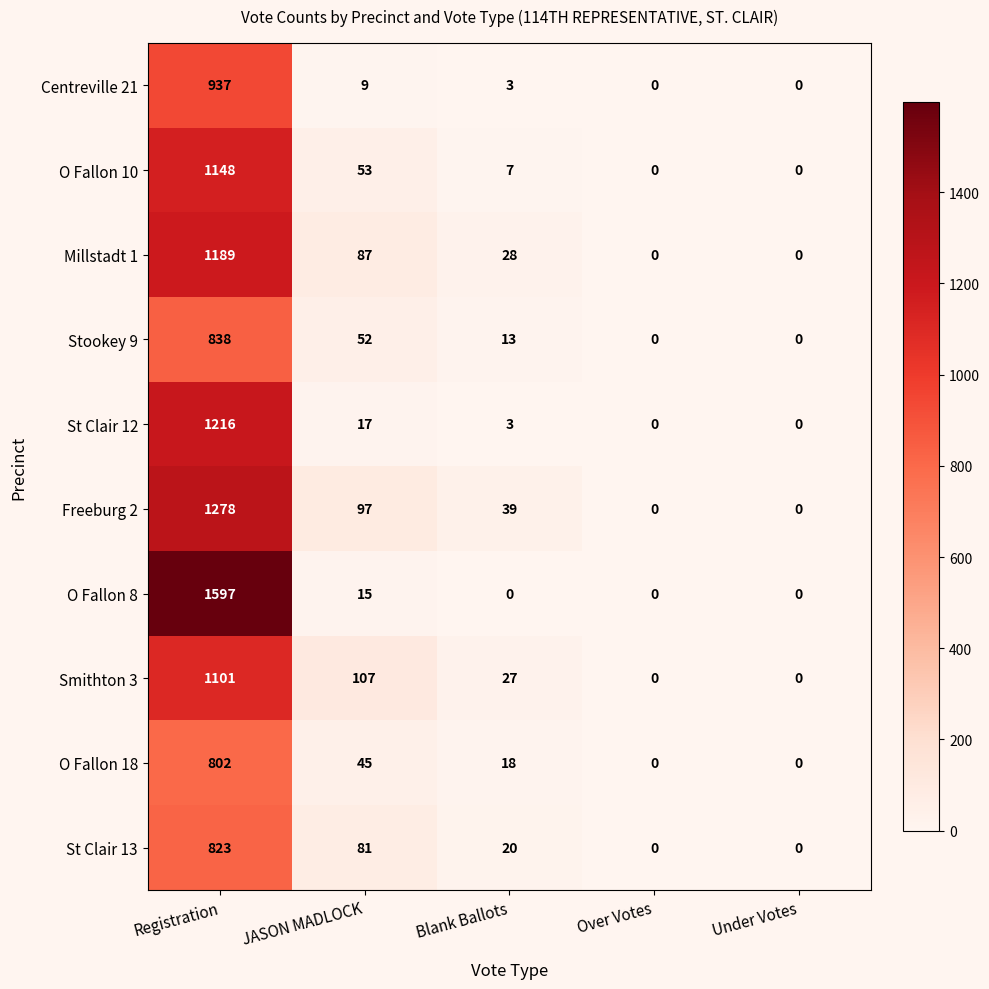

Where is Smithton 3 nearest to the value 550?

JASON MADLOCK